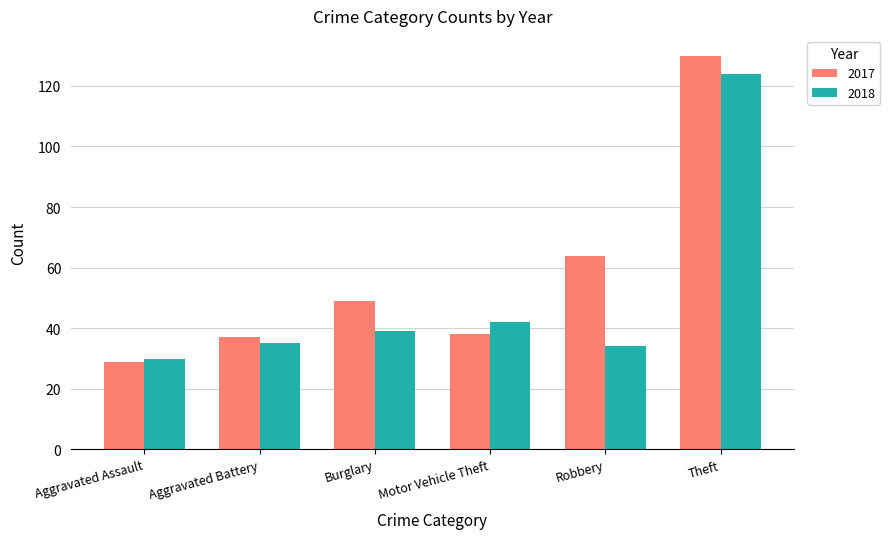

What is the difference between the second highest and second lowest values in the 2017 series?

27